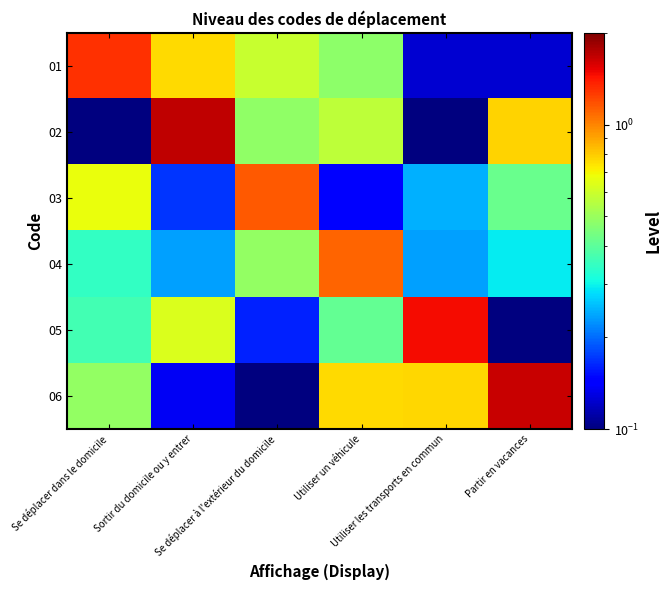

Which label corresponds to the largest value in the chart?

Sortir du domicile ou y entrer